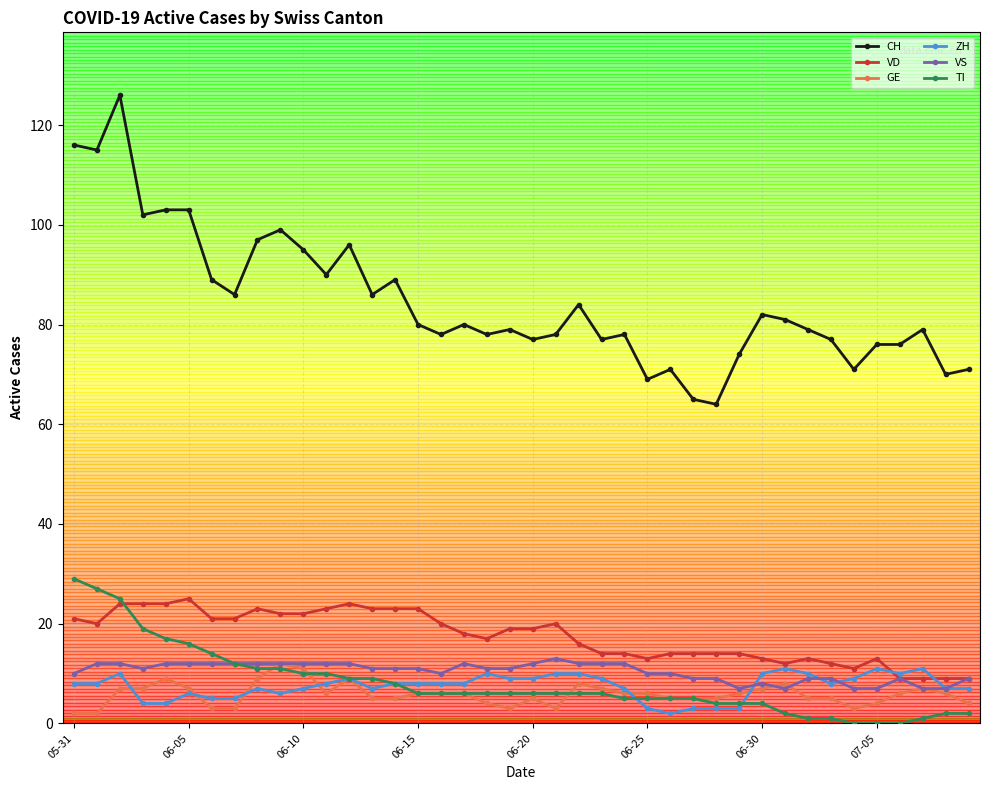

True or false: CH and TI cross at least once.

False